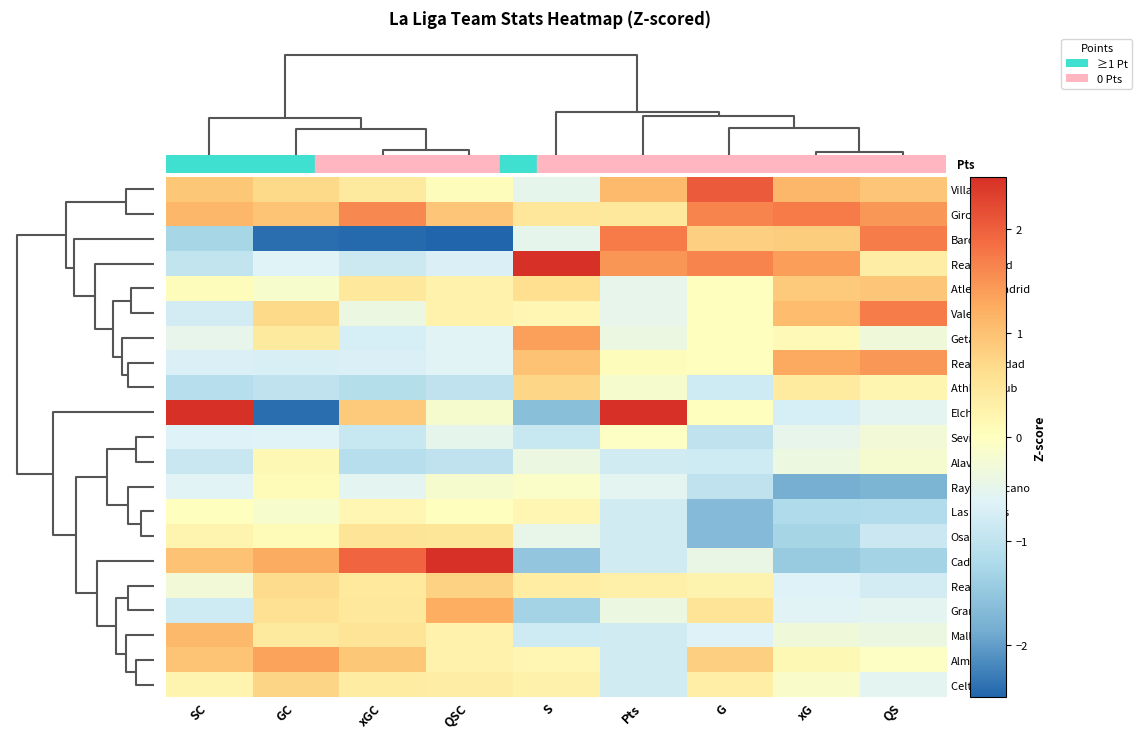

At how many categories does at least one series exceed 1?

9